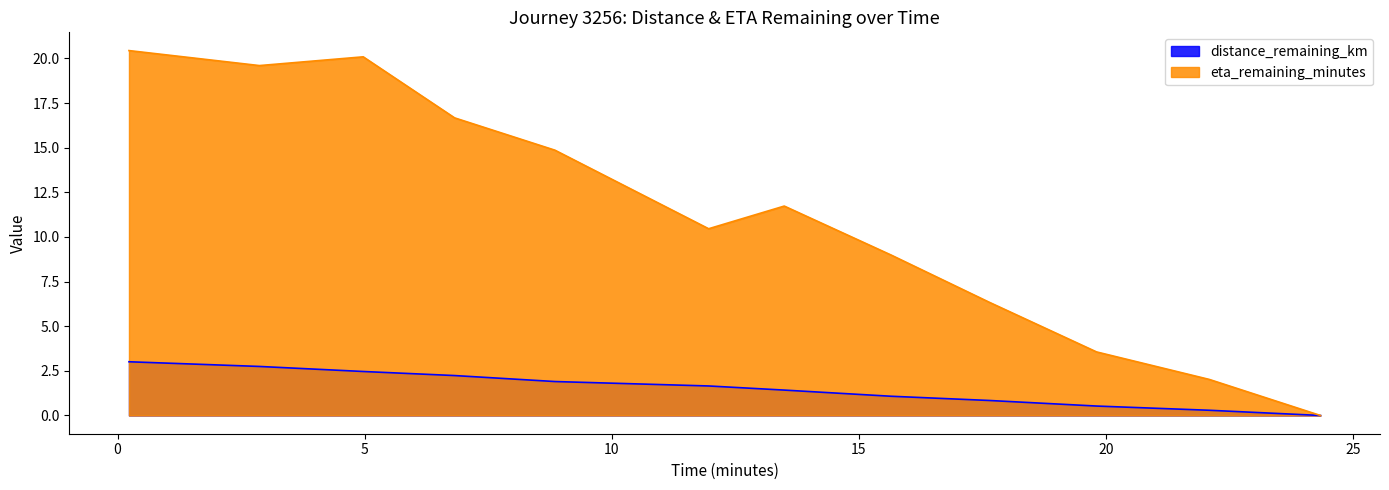

Where is the first local minimum for eta_remaining_minutes?

2.87